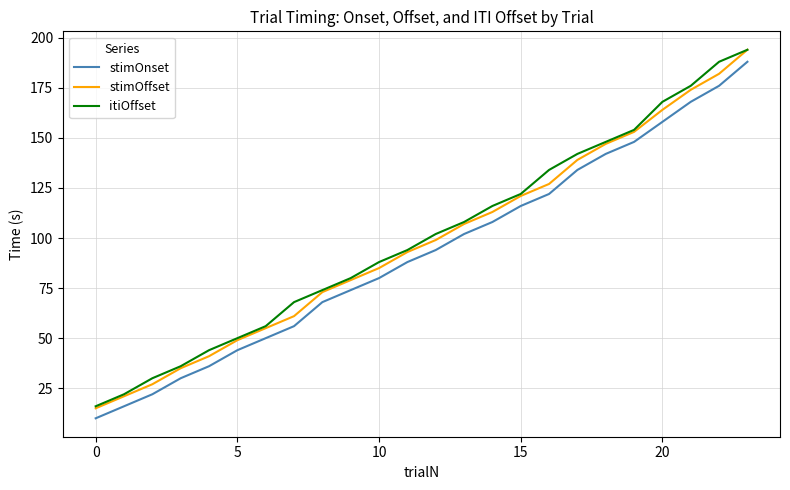

True or false: itiOffset and stimOnset intersect in this chart.

False